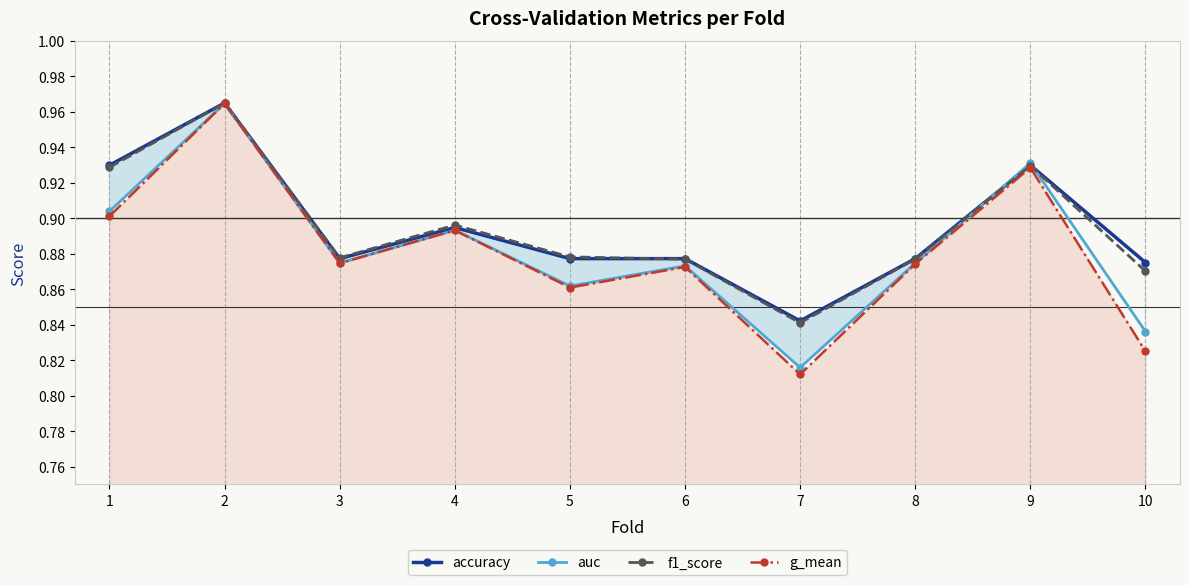

What is the difference between the maximum and minimum values in the g_mean series?

0.2